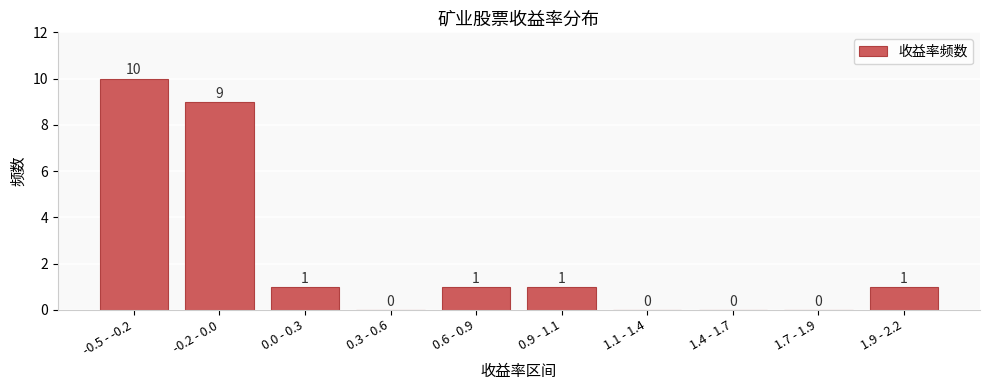

Reading left to right, transcribe all the data shown in this chart.

-0.5 - -0.2=10	-0.2 - 0.0=9	0.0 - 0.3=1	0.3 - 0.6=0	0.6 - 0.9=1	0.9 - 1.1=1	1.1 - 1.4=0	1.4 - 1.7=0	1.7 - 1.9=0	1.9 - 2.2=1